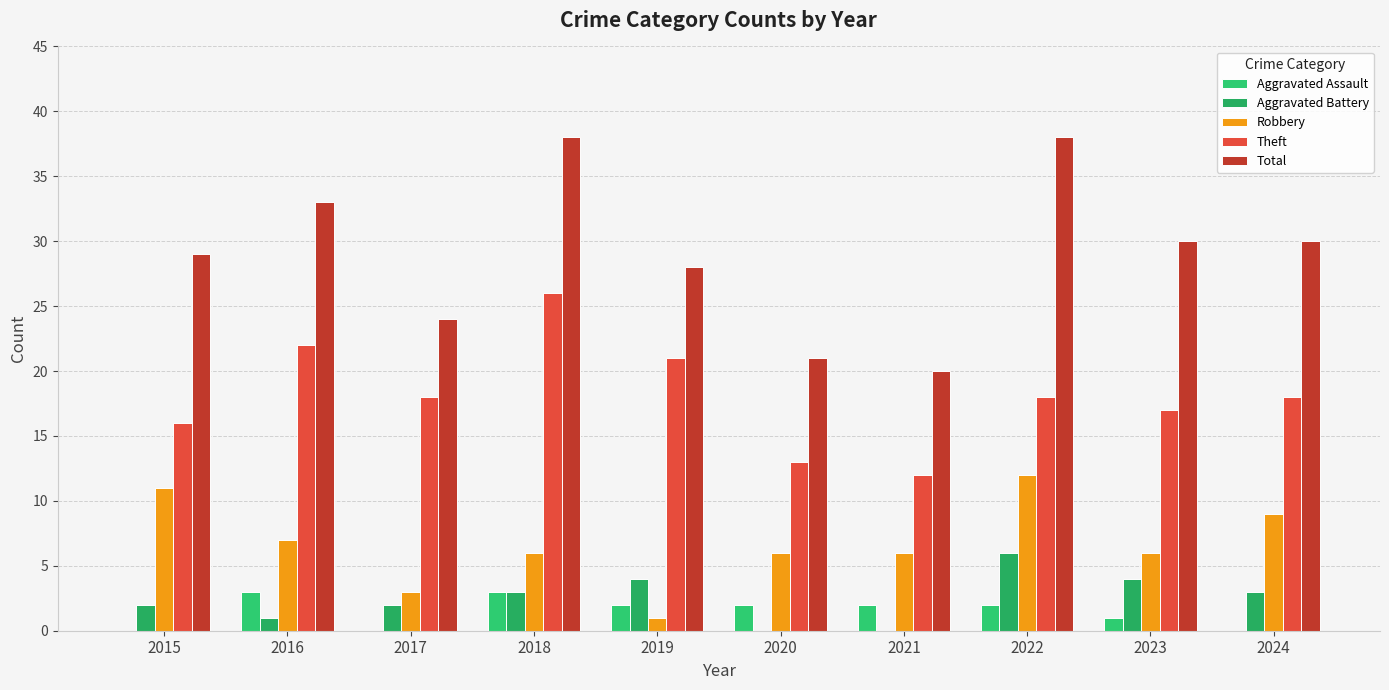

What is the difference between the highest and lowest values at 2021?

20